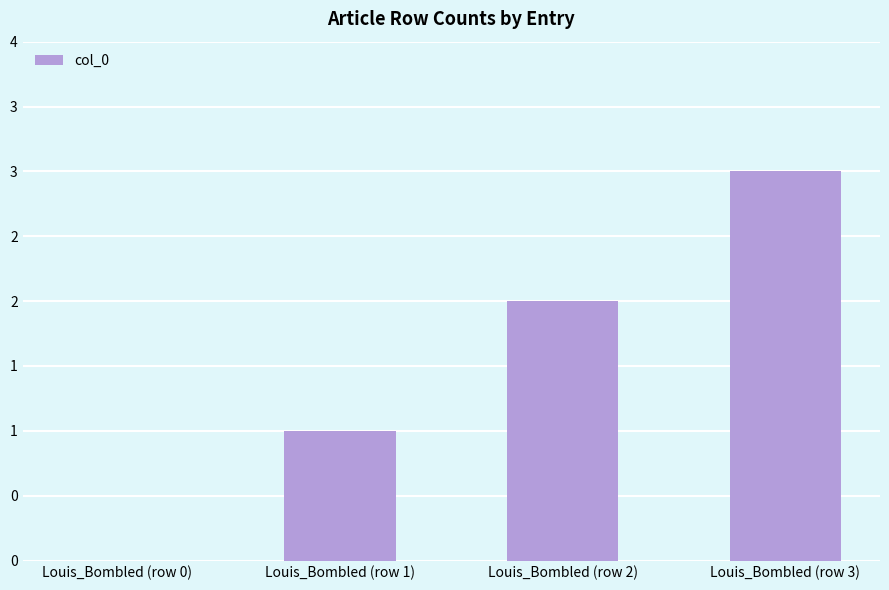

Which category has the highest value across all series?

Louis_Bombled (row 3)